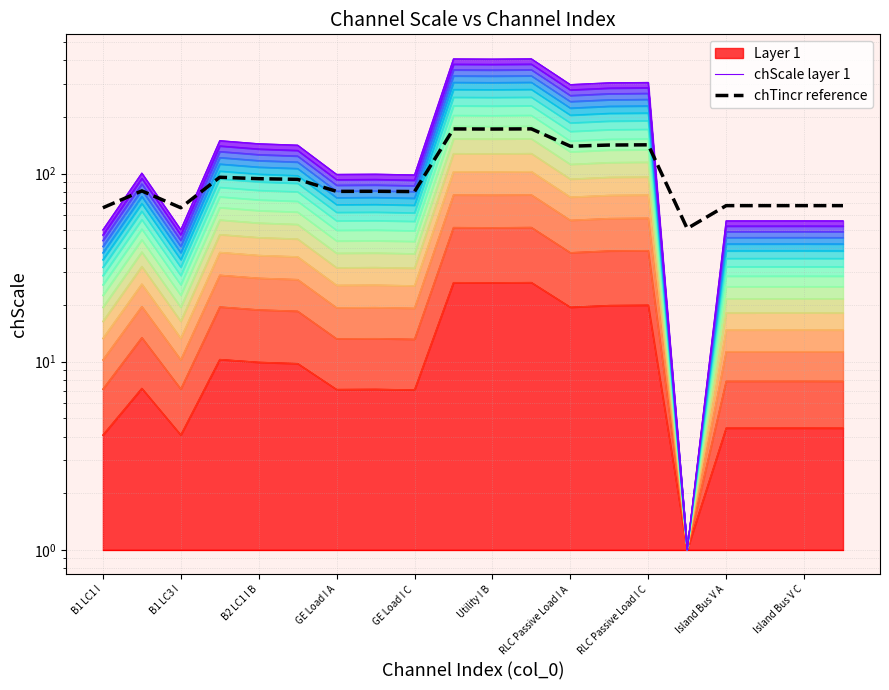

At 19, list the series in order from largest to smallest.

chTincr reference, chScale layer 1